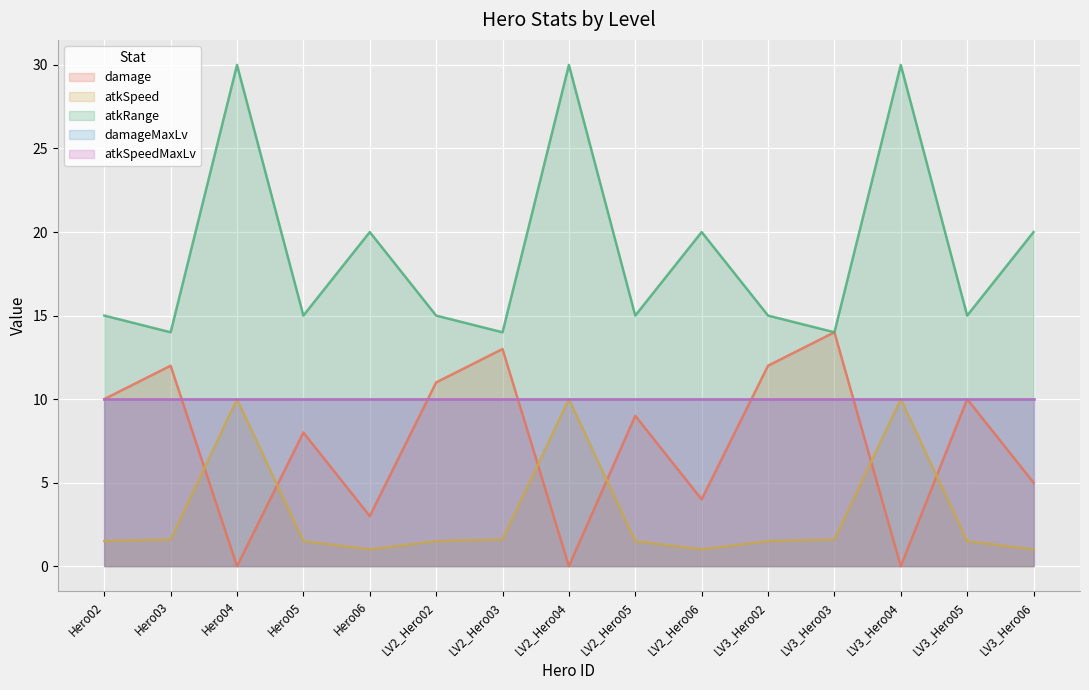

Between which two adjacent categories do damage and atkSpeed first intersect?

Hero03 and Hero04